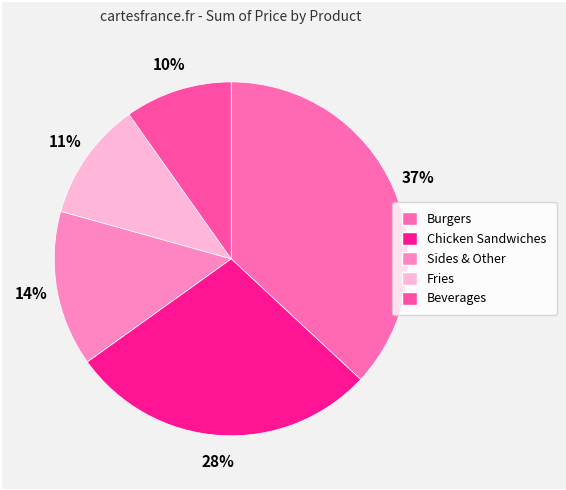

What percentage do Beverages and Fries together represent?

20.7%